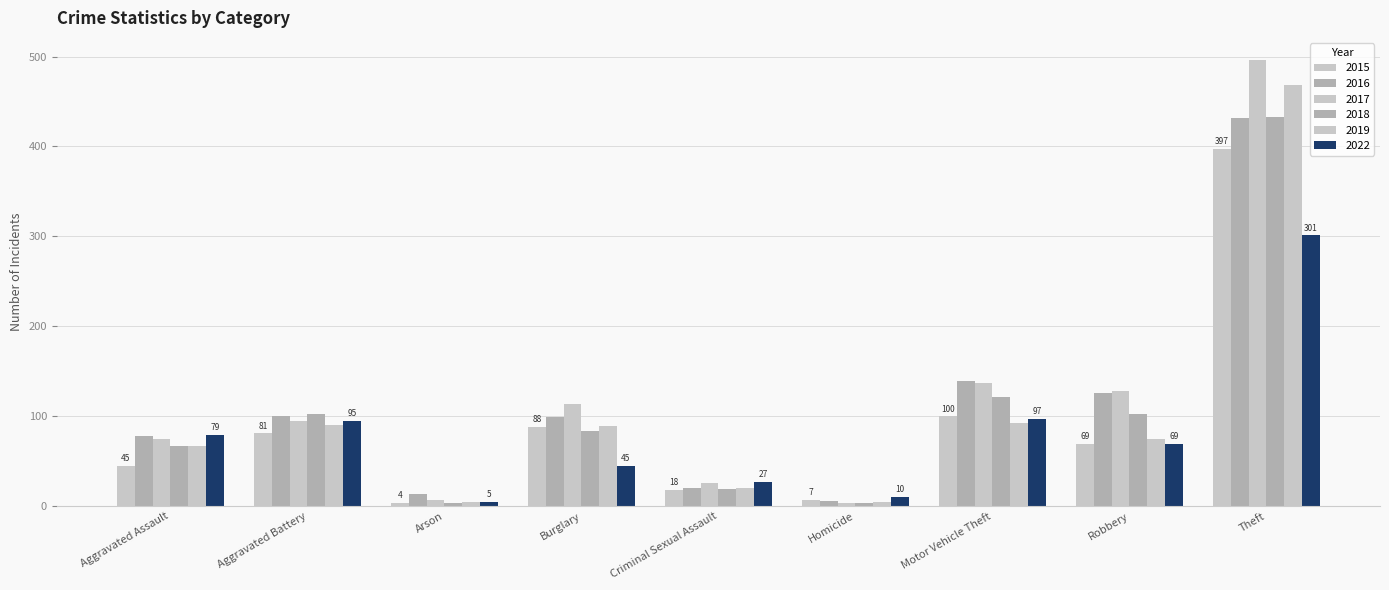

List the labels in order of 2022 value, largest first.

Theft, Motor Vehicle Theft, Aggravated Battery, Aggravated Assault, Robbery, Burglary, Criminal Sexual Assault, Homicide, Arson